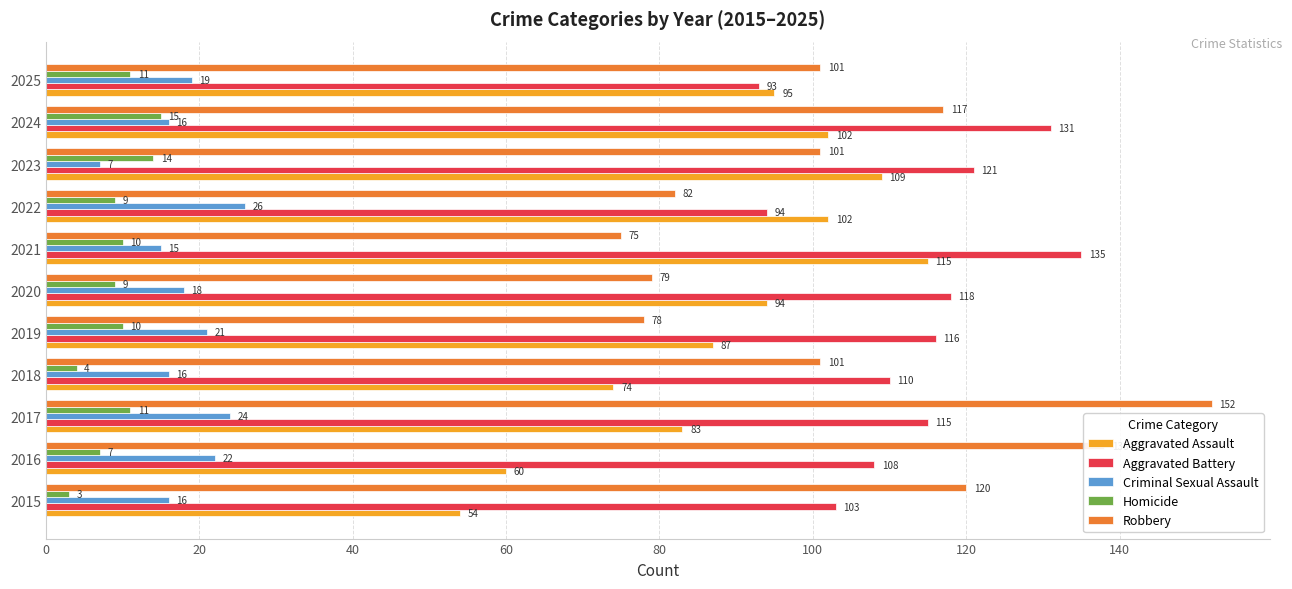

How many data points in Robbery are less than 101?

4